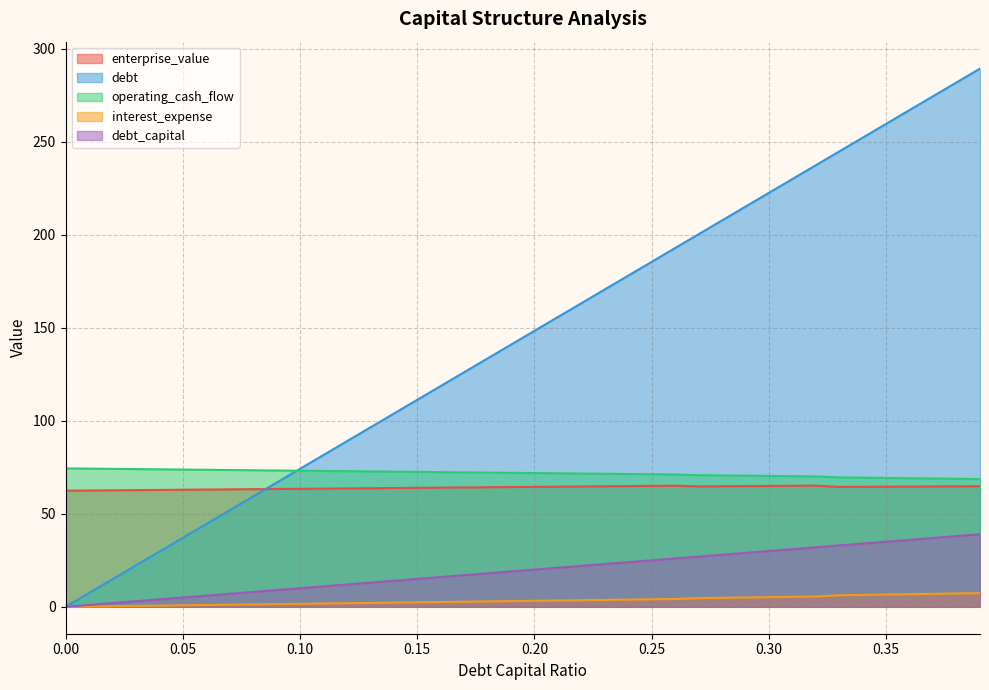

What is the difference between the maximum and minimum values in the debt_capital series?

39.0